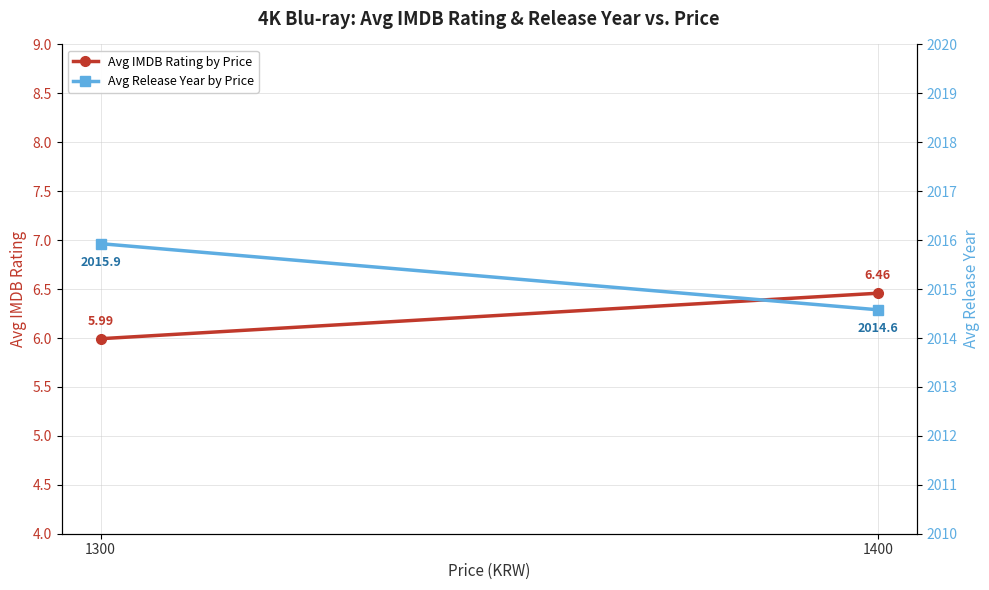

Reading left to right, transcribe all the data shown in this chart.

Avg IMDB Rating by Price: 1300=6.0	1400=6.5
Avg Release Year by Price: 1300=2015.9	1400=2014.6